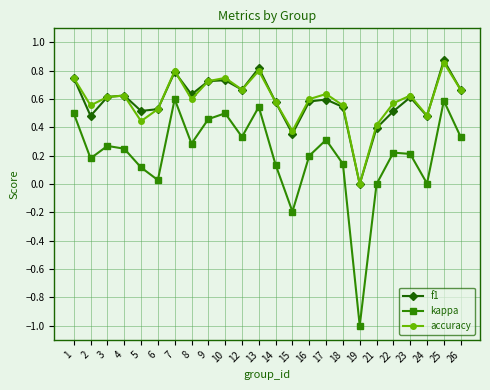

True or false: kappa and f1 cross at least once.

False